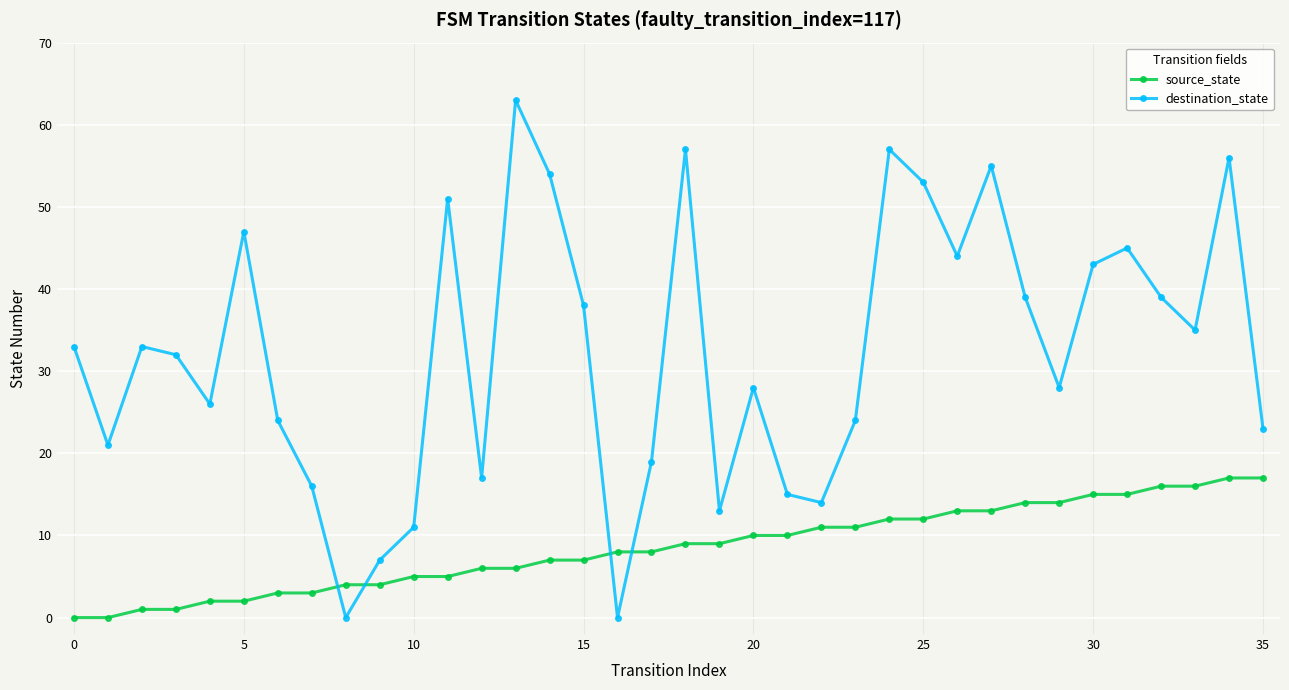

Which series has the widest spread of values?

destination_state